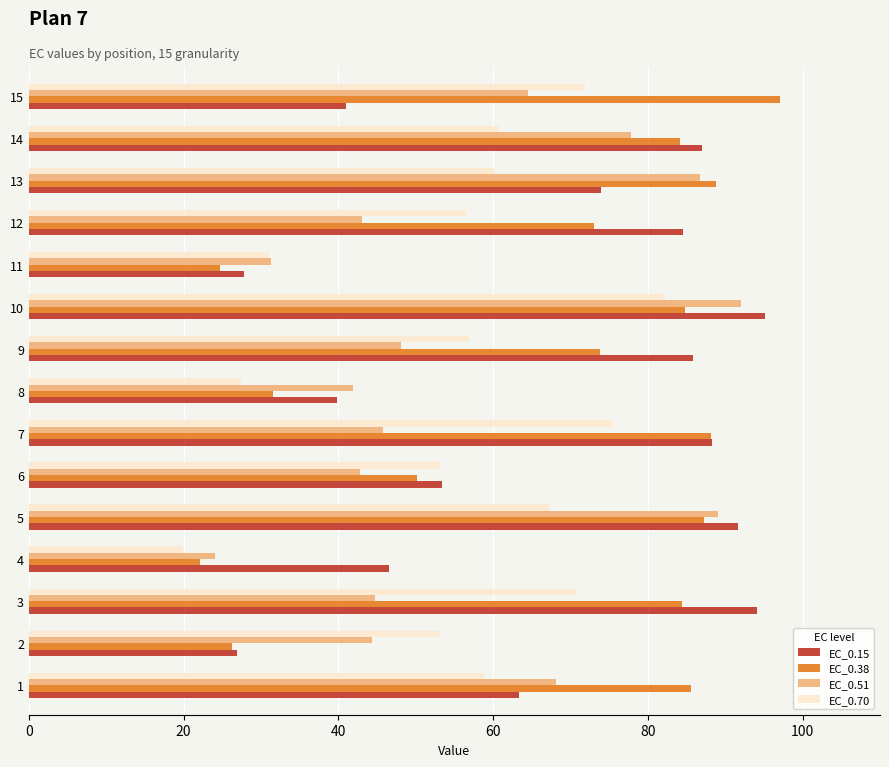

What is the spread (max minus min) of values at 11?

6.6